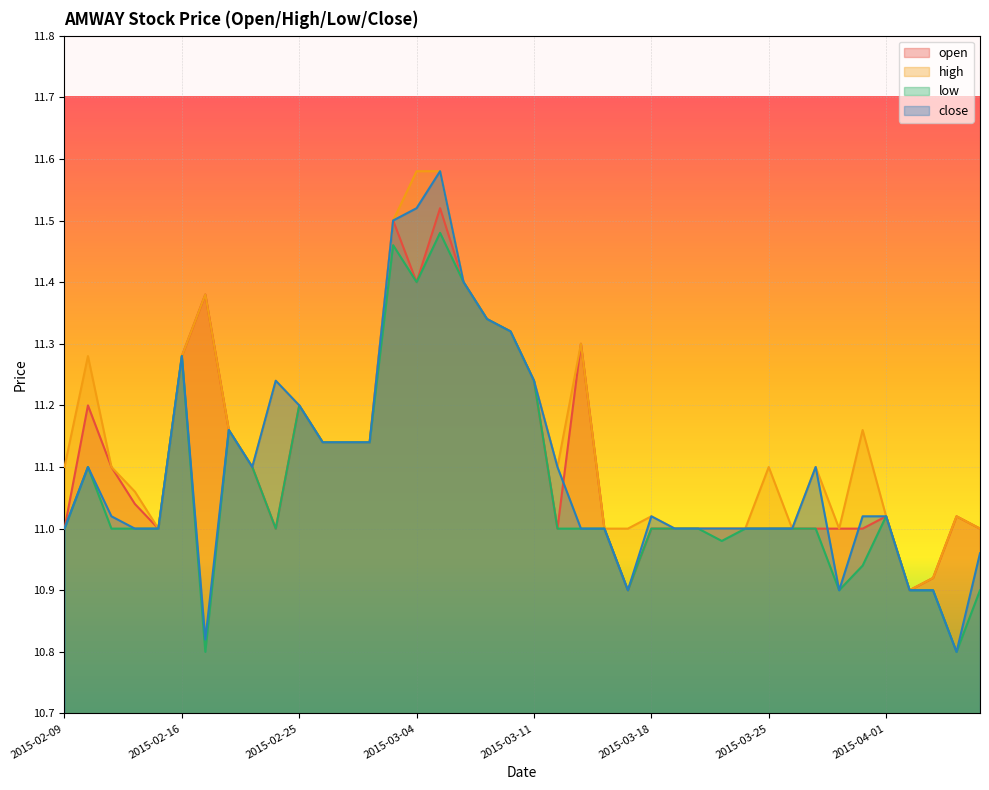

True or false: open has more than 2 points higher than both neighbors.

True